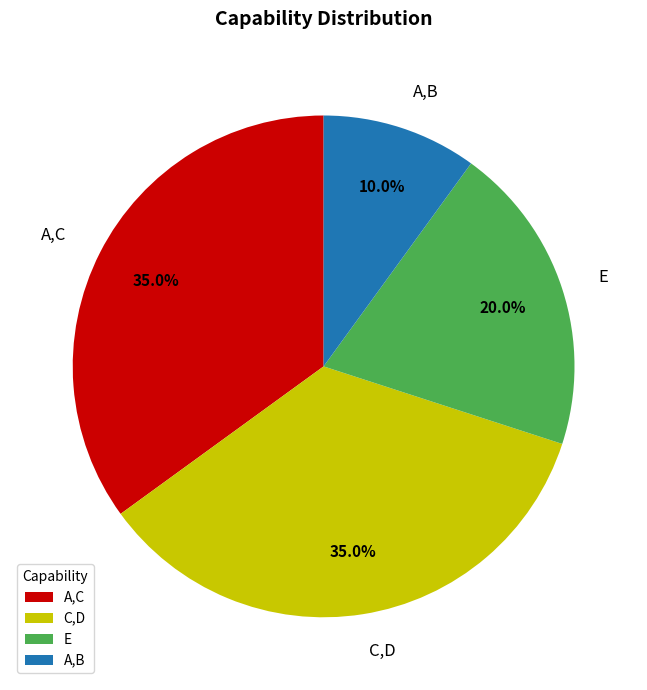

Which category has the smallest portion of the pie?

A,B